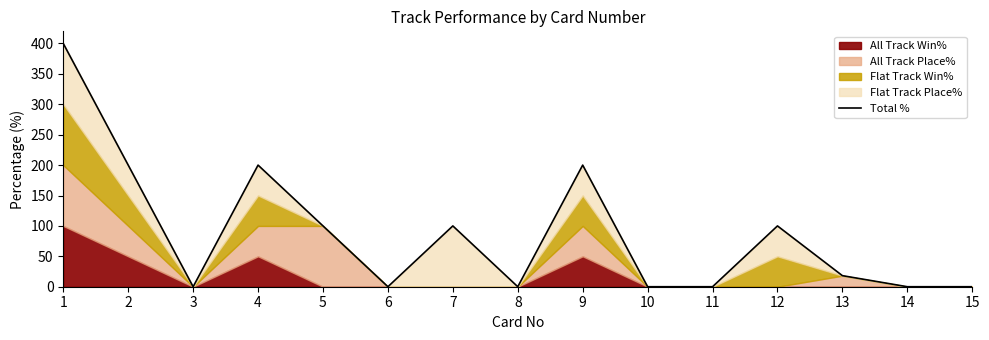

The chart shows a value of -203.3 at 8. True or false?

False